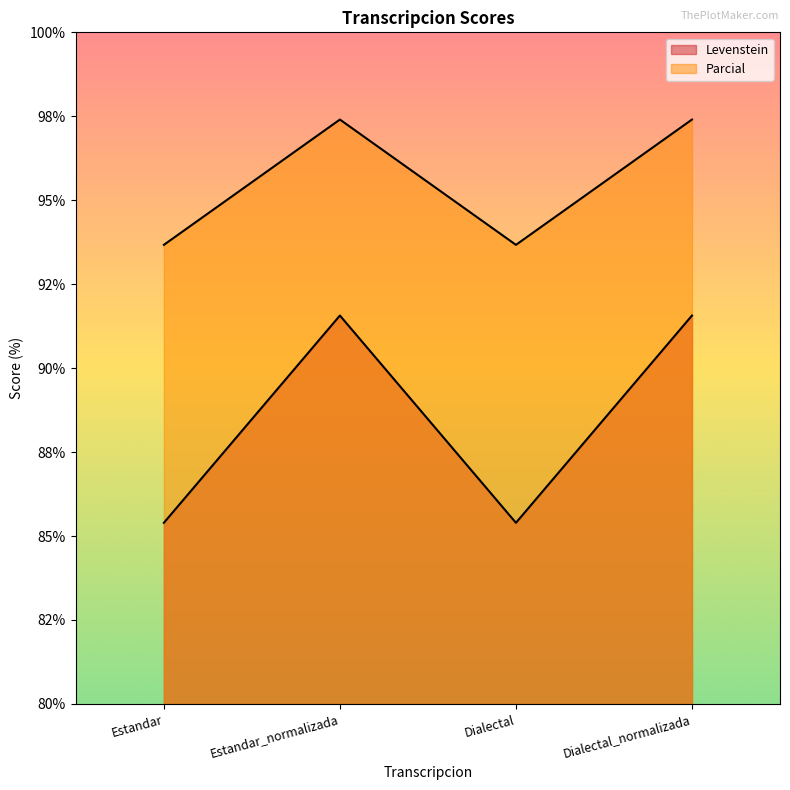

Reading left to right, list all the values displayed in this chart.

Levenstein: Estandar=85.4	Estandar_normalizada=91.6	Dialectal=85.4	Dialectal_normalizada=91.6
Parcial: Estandar=93.7	Estandar_normalizada=97.4	Dialectal=93.7	Dialectal_normalizada=97.4